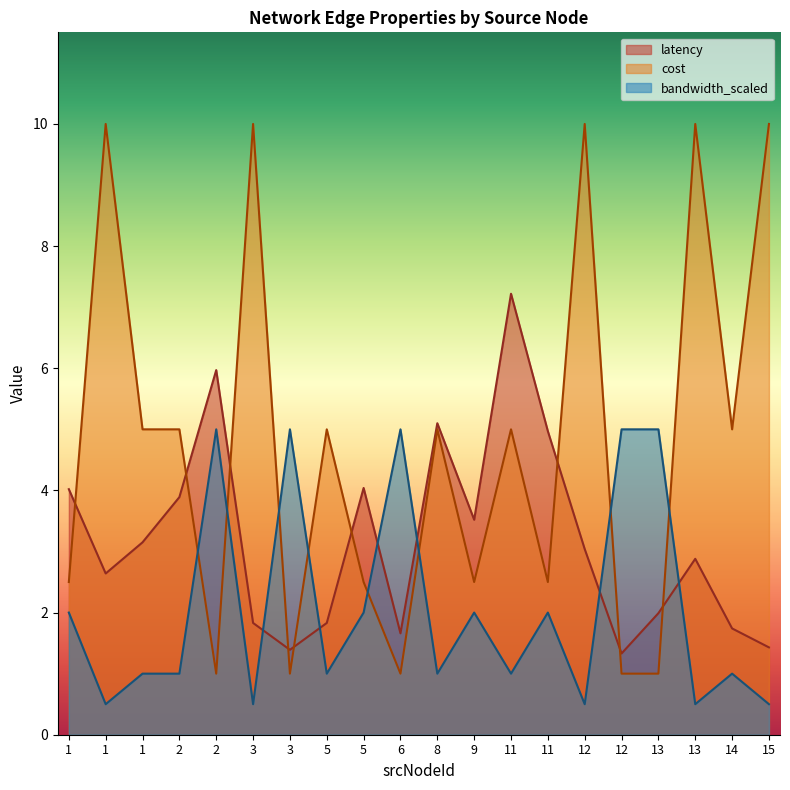

What is the sum of all bandwidth_scaled values?

41.5